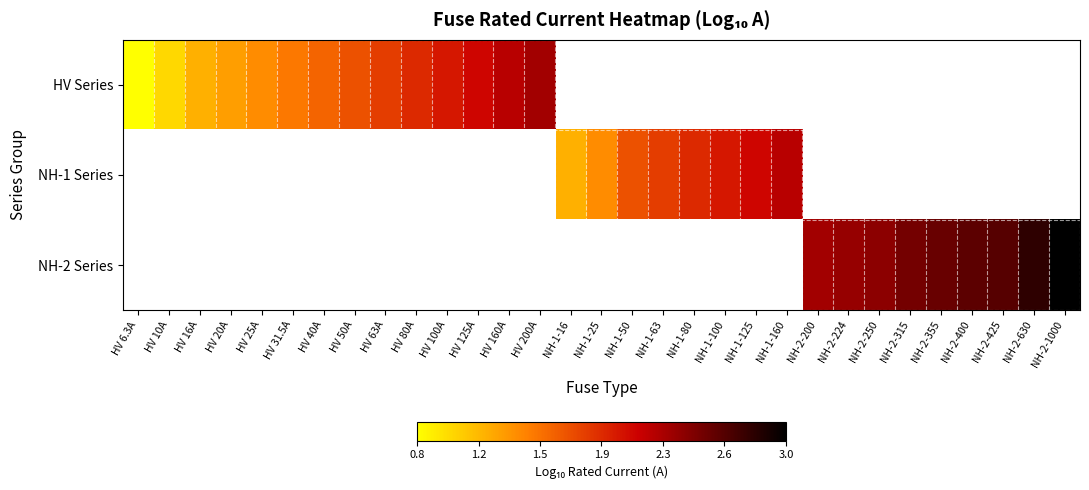

What is the minimum value shown in the chart?

0.8